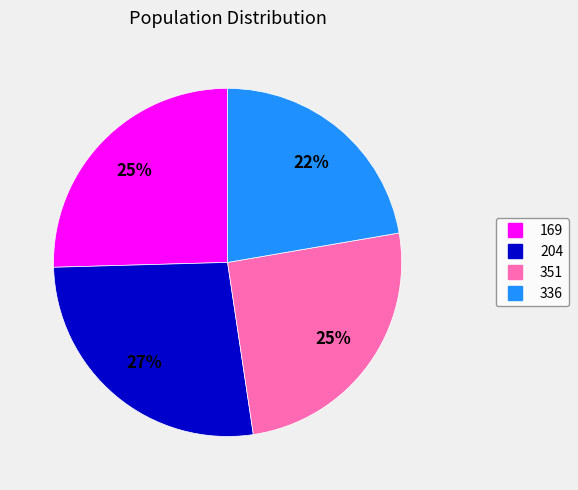

To the nearest percent, what is the difference between the 351 and 204 slice percentages?

2%